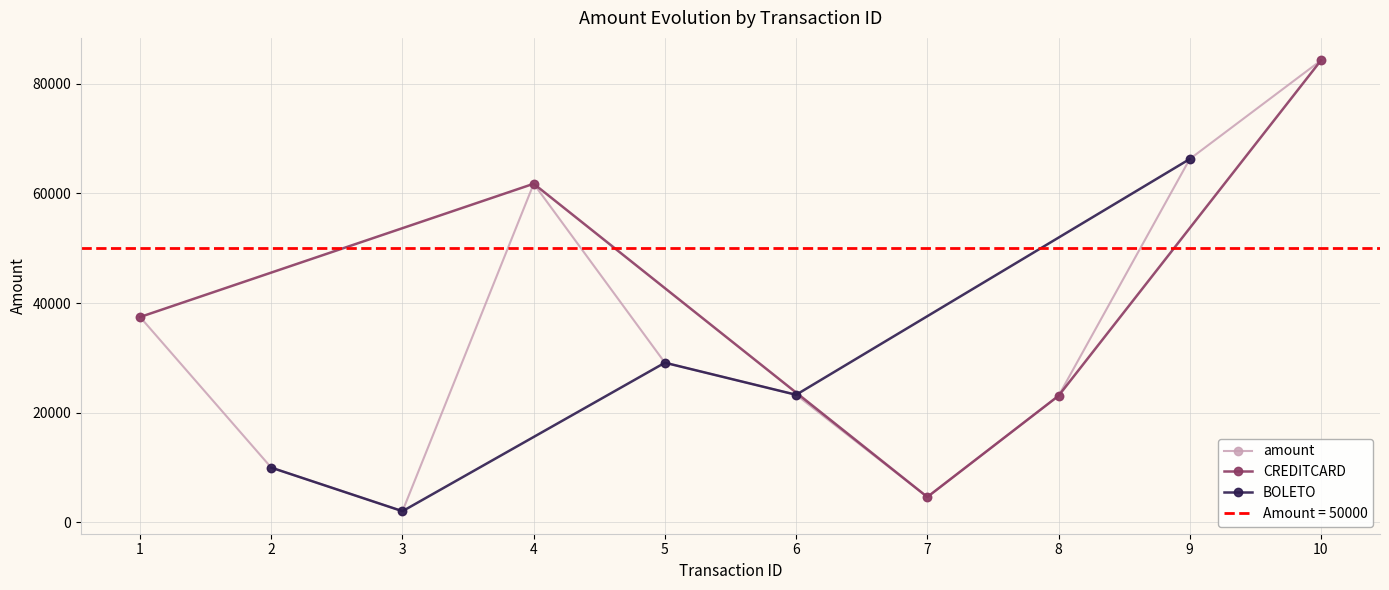

In CREDITCARD, how many points are higher than both neighbors (excluding endpoints)?

1